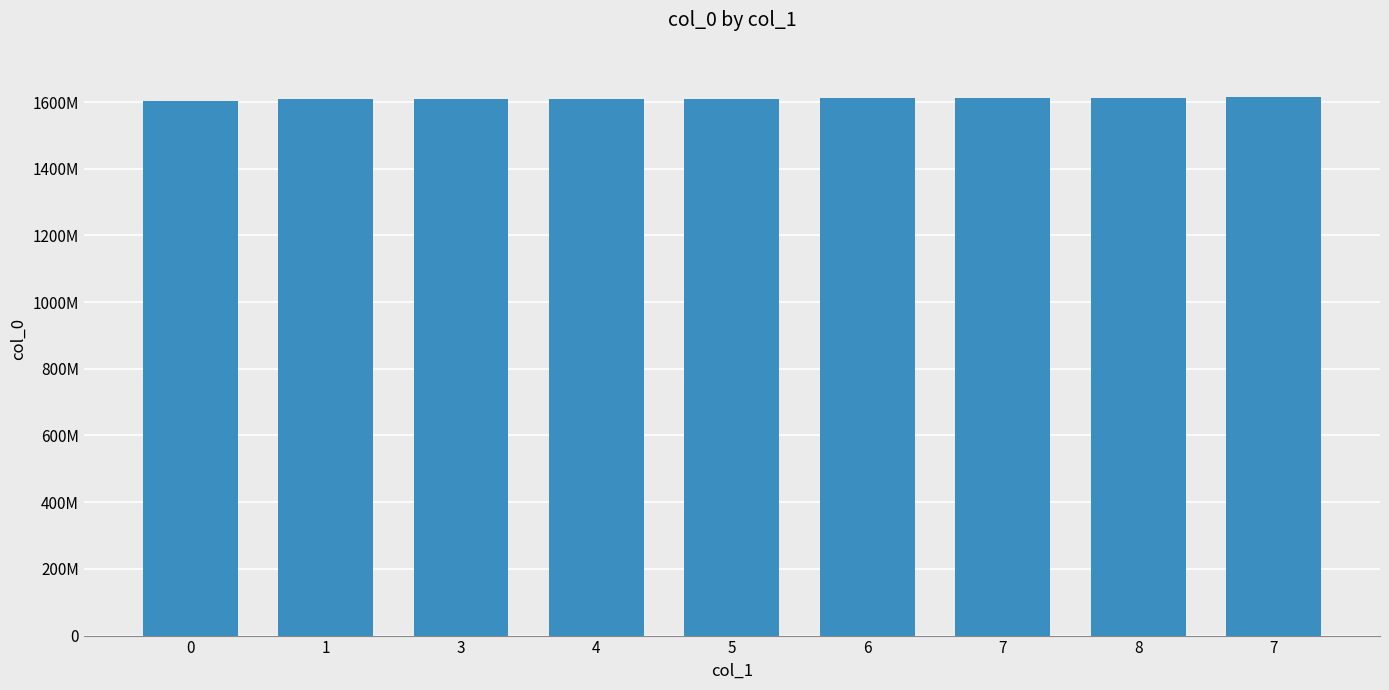

True or false: the data shows 1603758856 at 0.

True